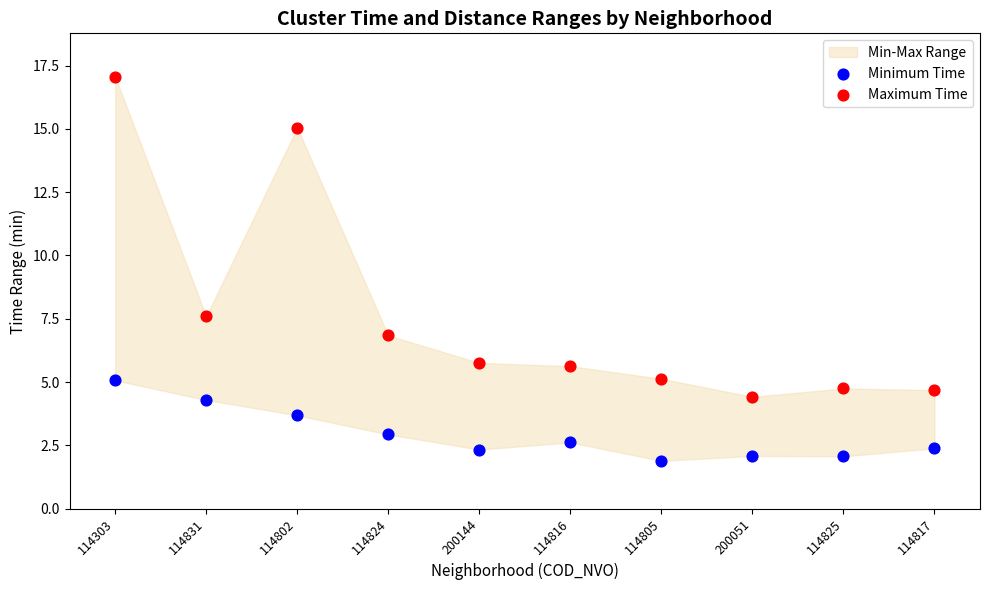

Across all data points, what is the range of Y values (max minus min)?

15.2